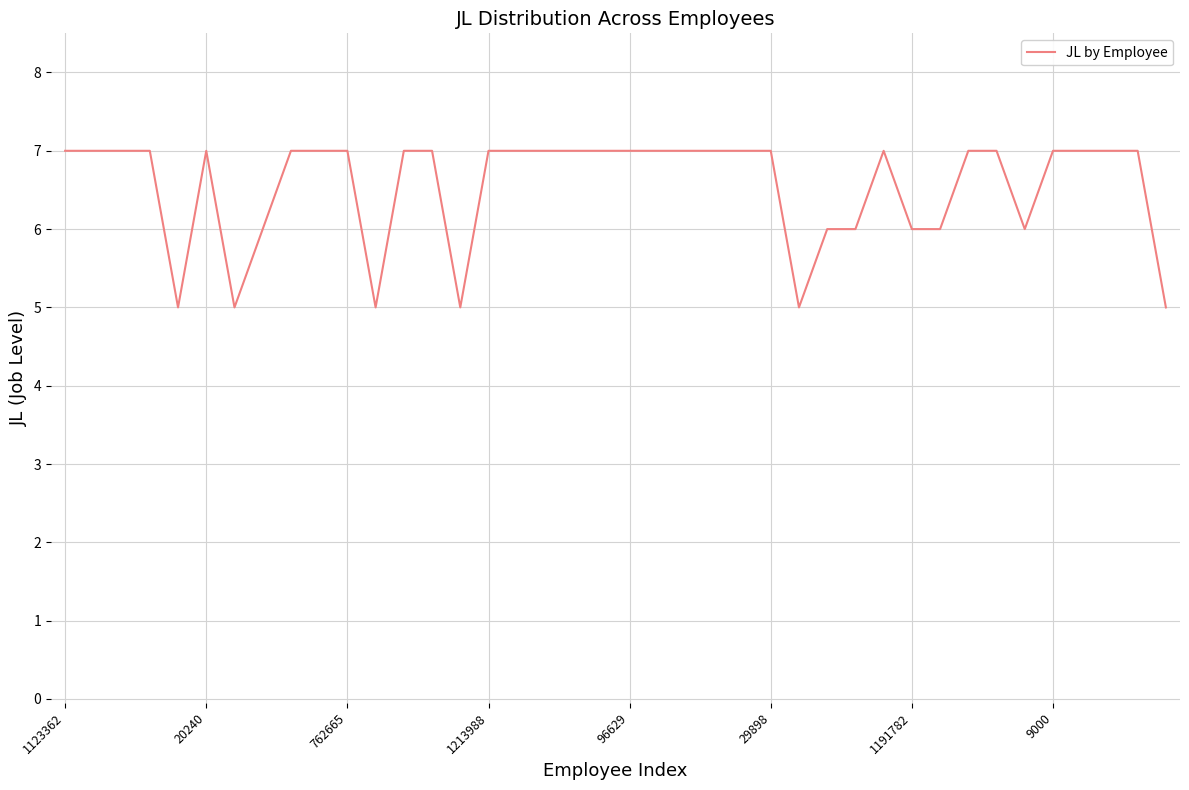

True or false: the data shows 7 at 20240.

True